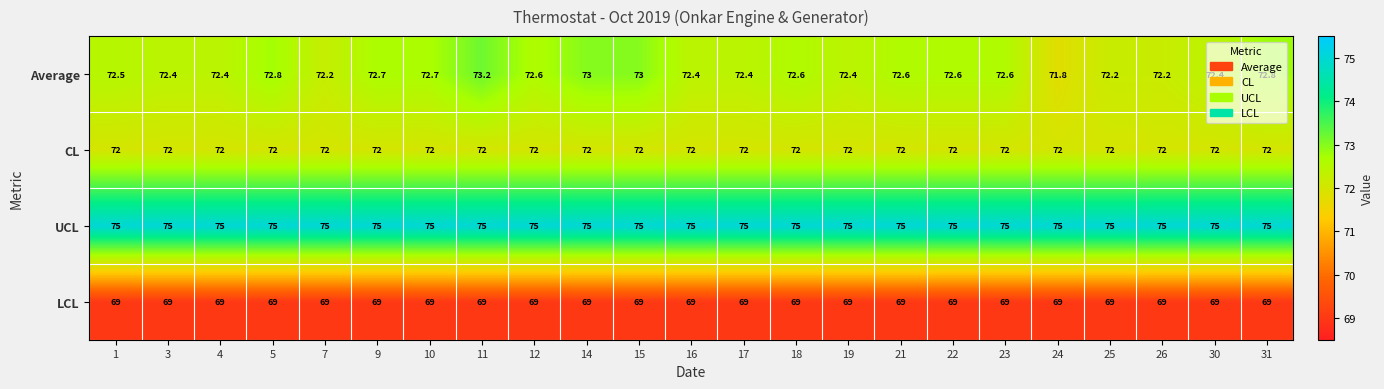

What is the difference between the second highest and minimum values in the Average series?

1.2